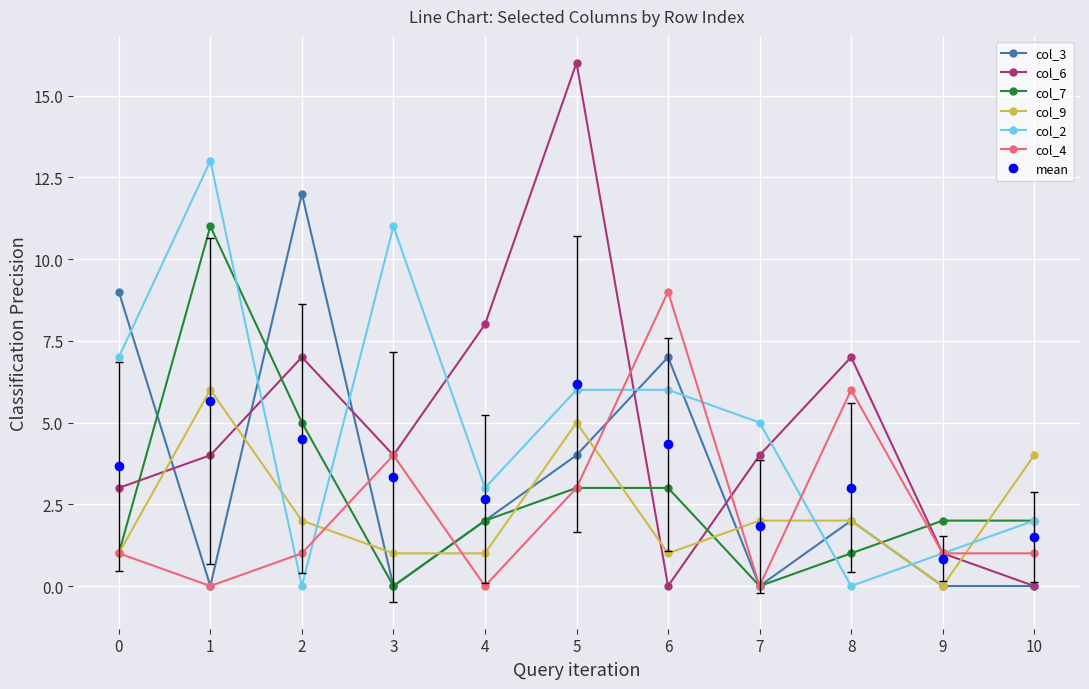

True or false: col_6 has a value of 5 at 0.

False